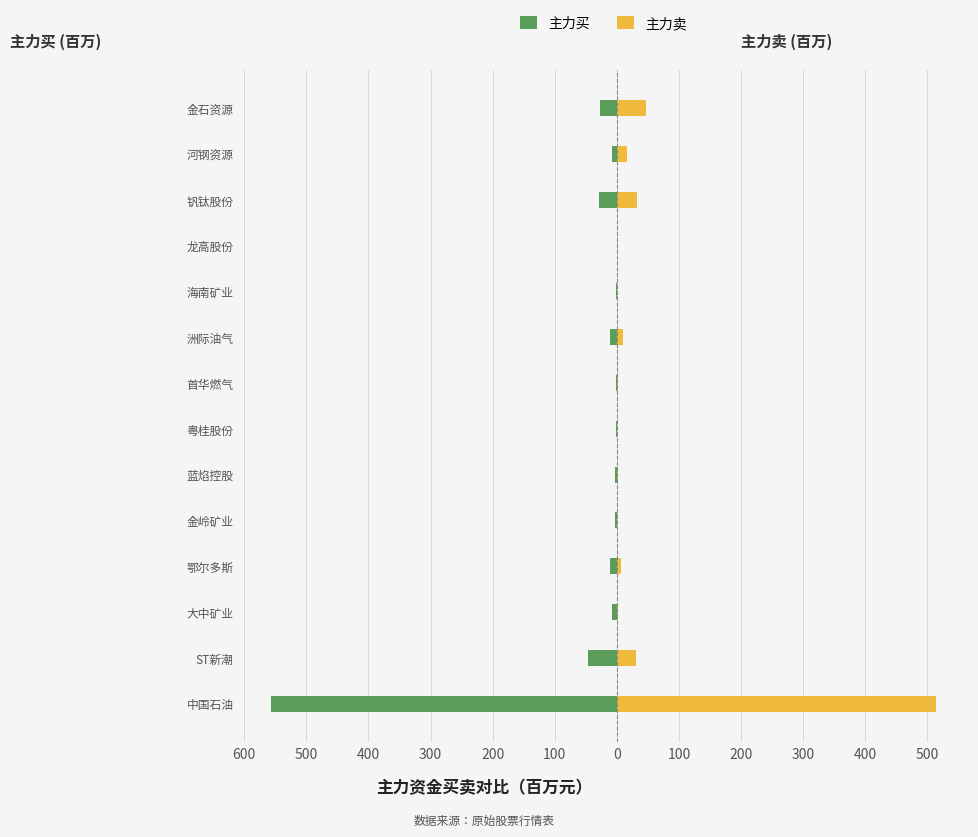

What is the difference between the second highest and second lowest values in the 主力卖 series?

46.6